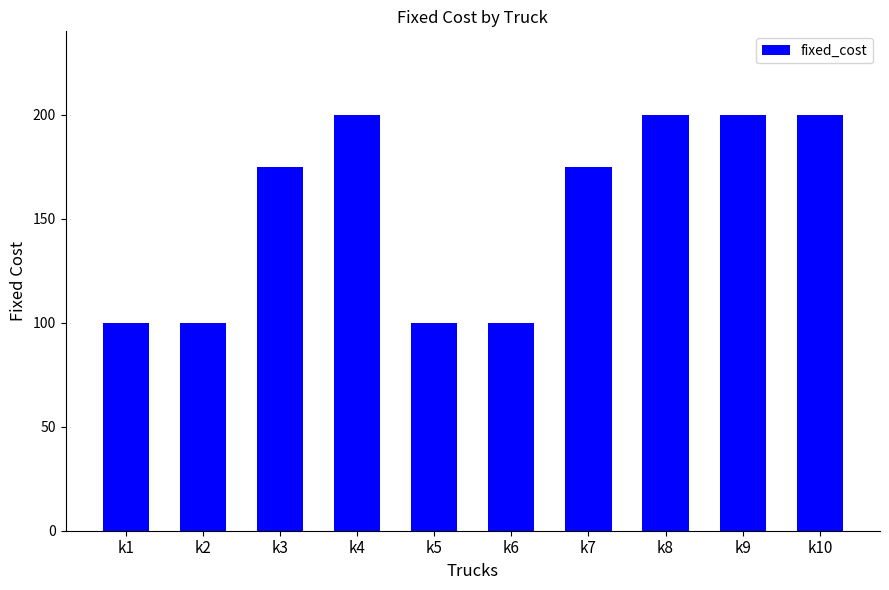

Are the bars grouped side by side (vs. stacked)?

No